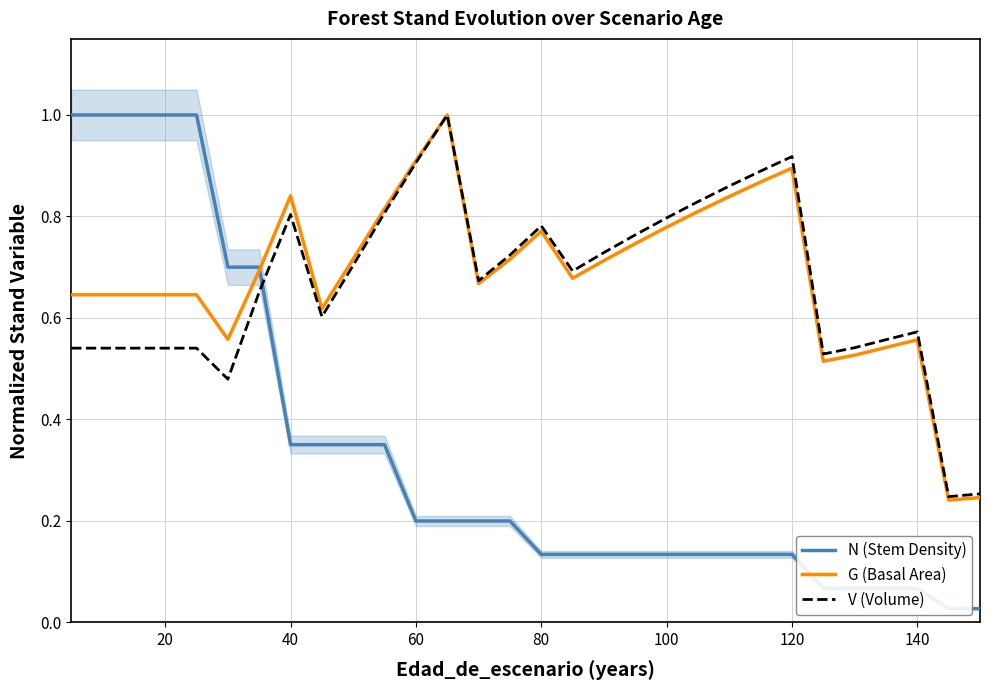

True or false: V (Volume) has a value of 1.2 at 100.

False